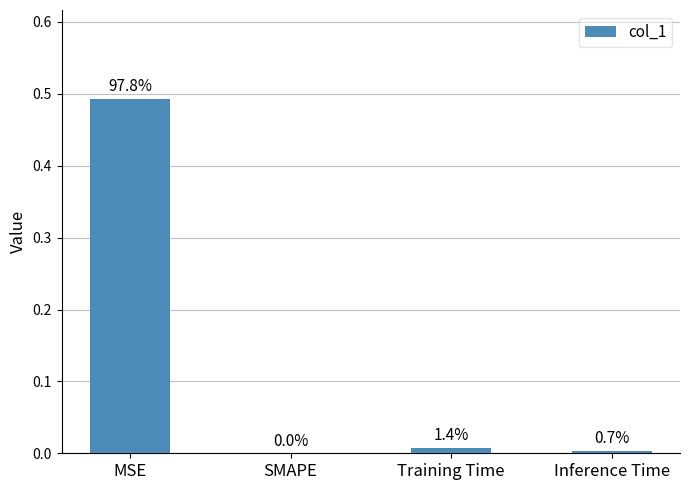

How many data points does each series have?

4